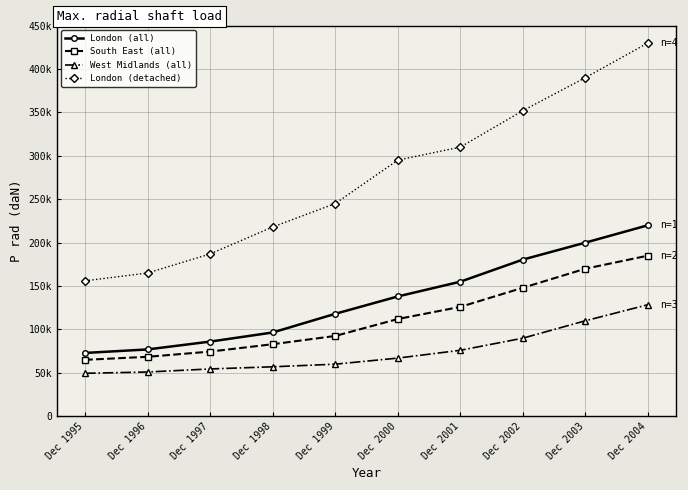

List the series in order of their peak value, lowest first.

West Midlands (all), South East (all), London (all), London (detached)